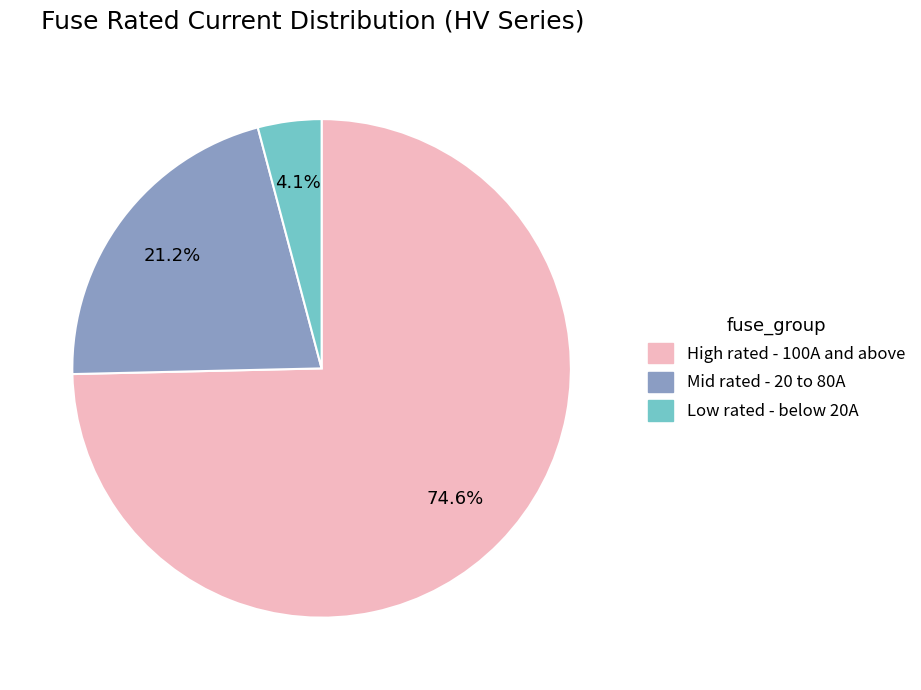

How many segments does this pie chart have?

3